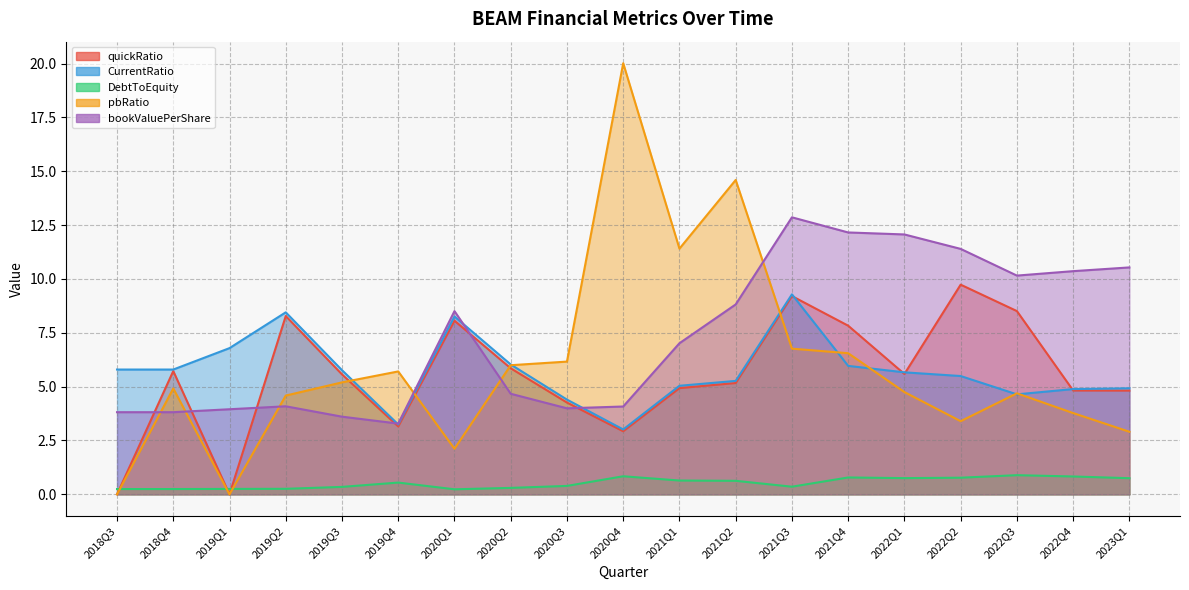

What is the label of the 15th point from the left?

2022Q1